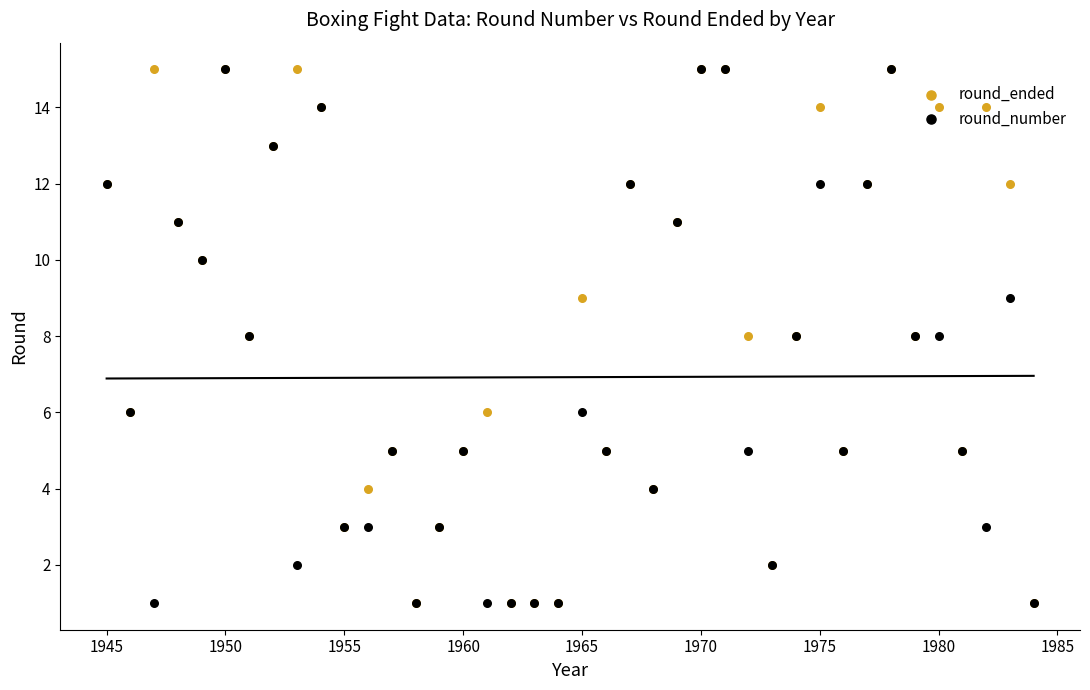

Which series has the largest total across all categories?

round_ended